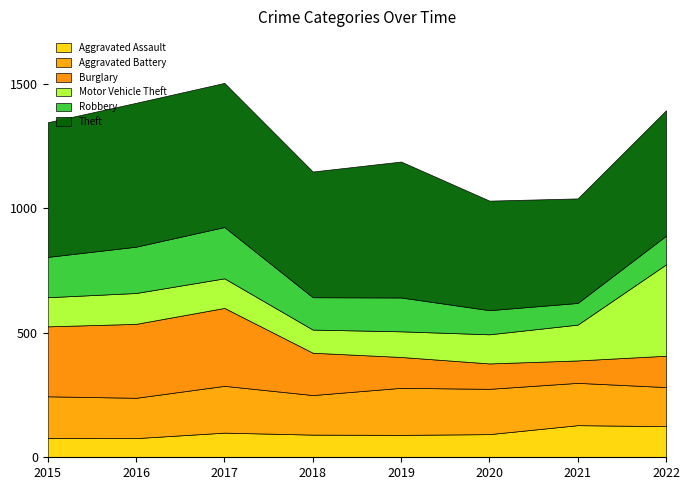

At which label does Theft reach its peak?

2017